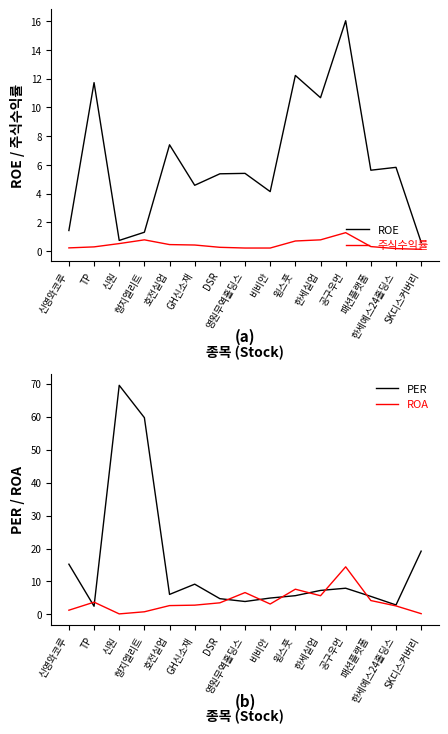

Count the number of categories in the chart.

15